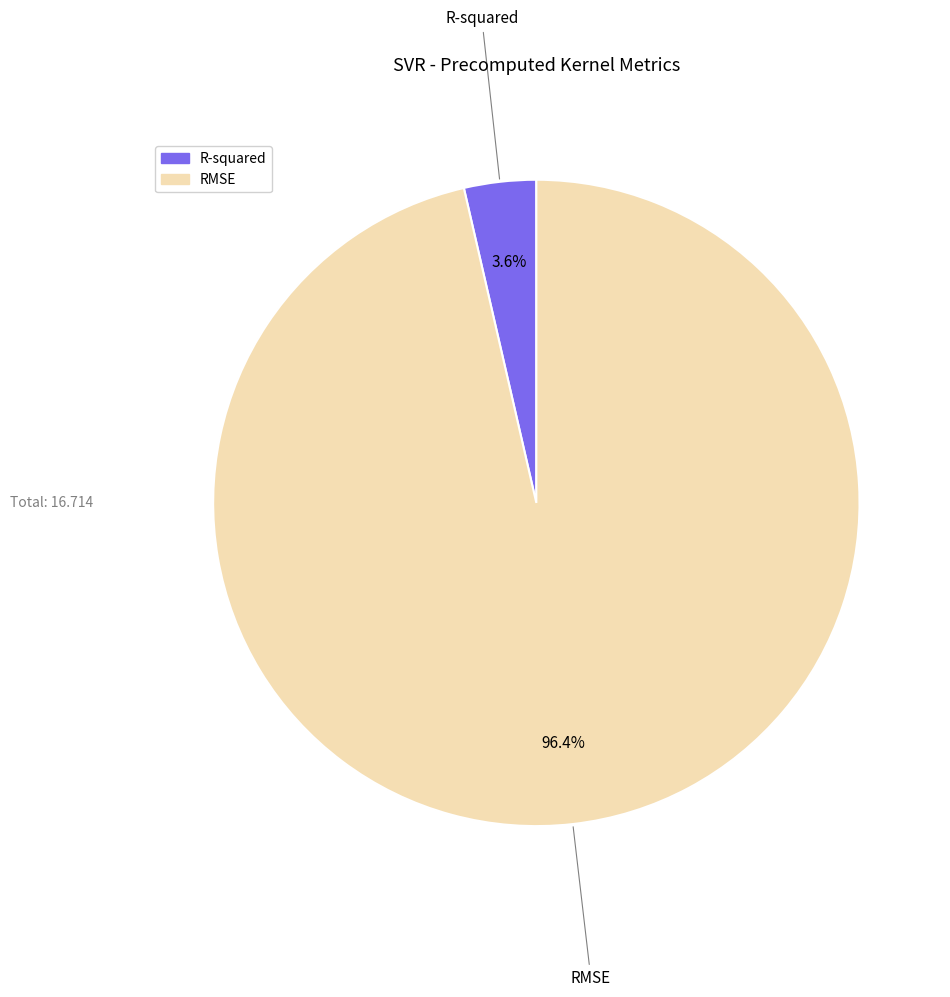

What is the largest slice in the pie chart?

RMSE